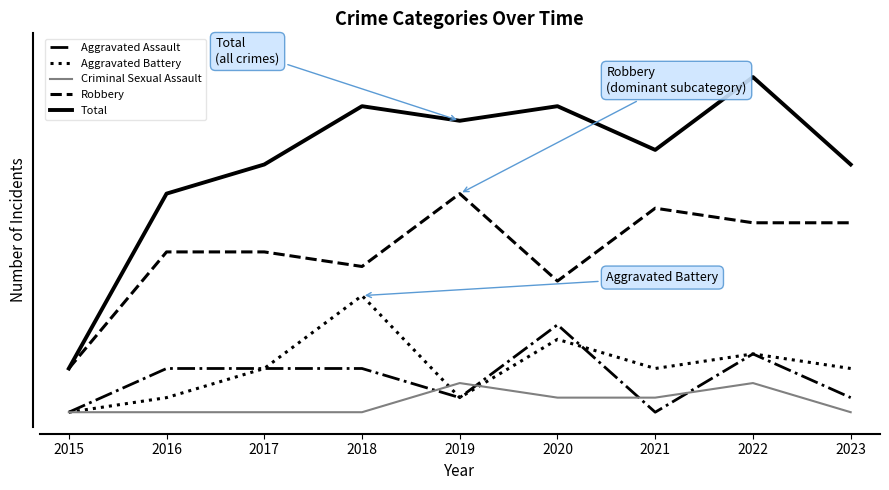

What is the difference between the maximum and minimum values in the Aggravated Battery series?

8